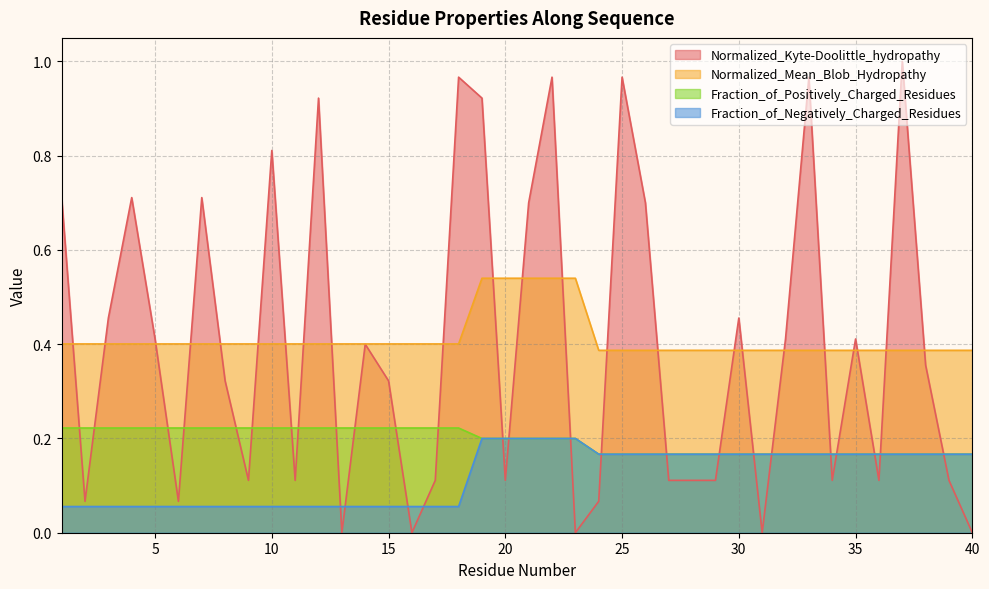

How many distinct data groups are displayed?

4